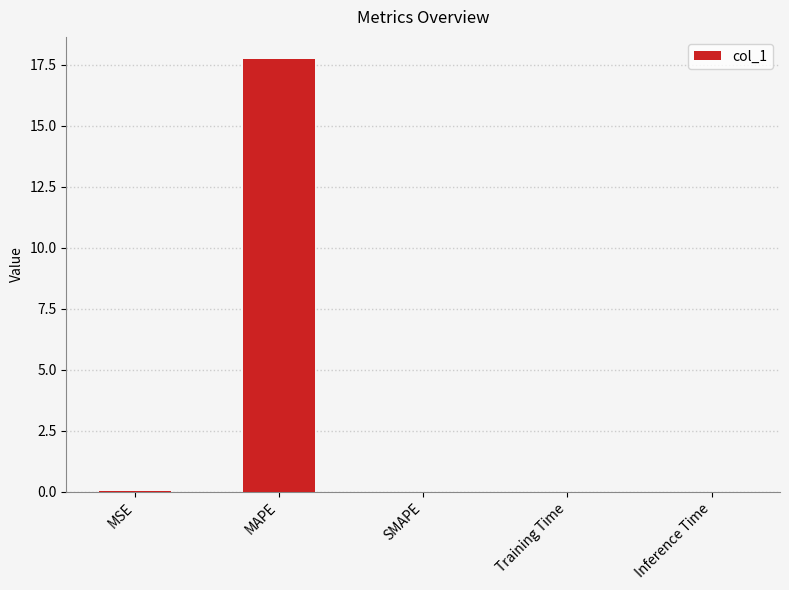

Is it true that the value at SMAPE is 0.0?

True